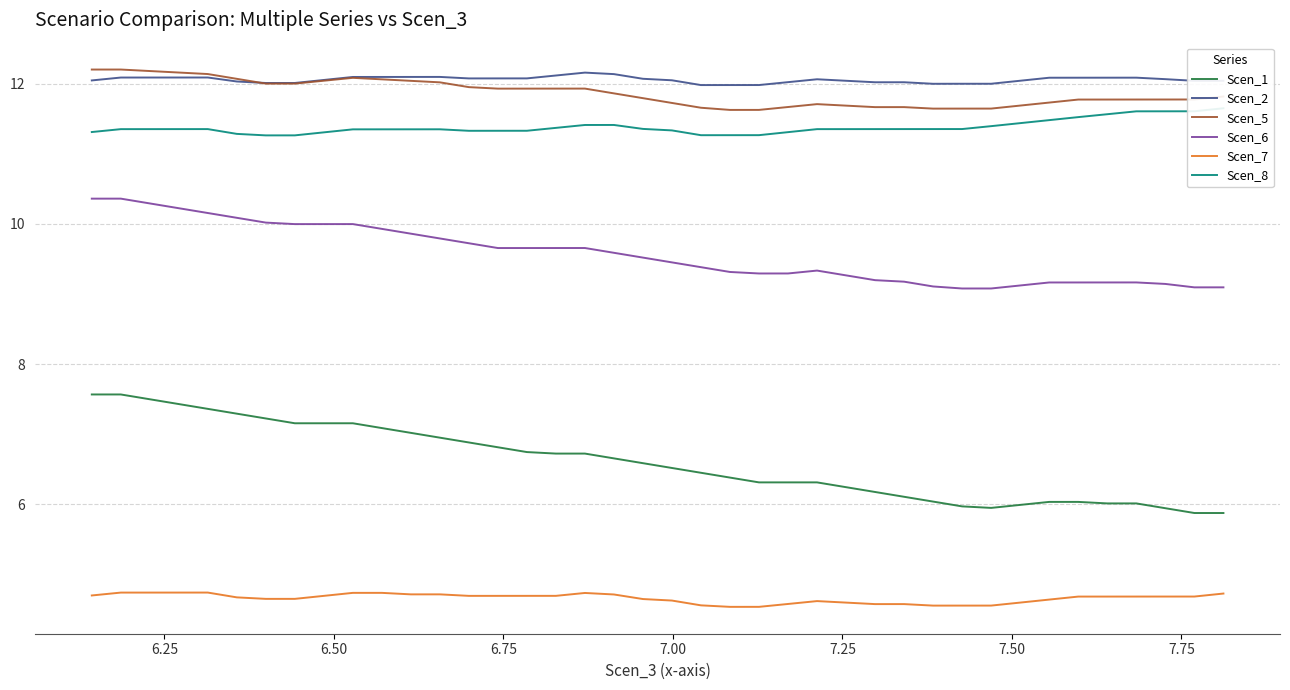

True or false: Scen_7 and Scen_1 intersect in this chart.

False